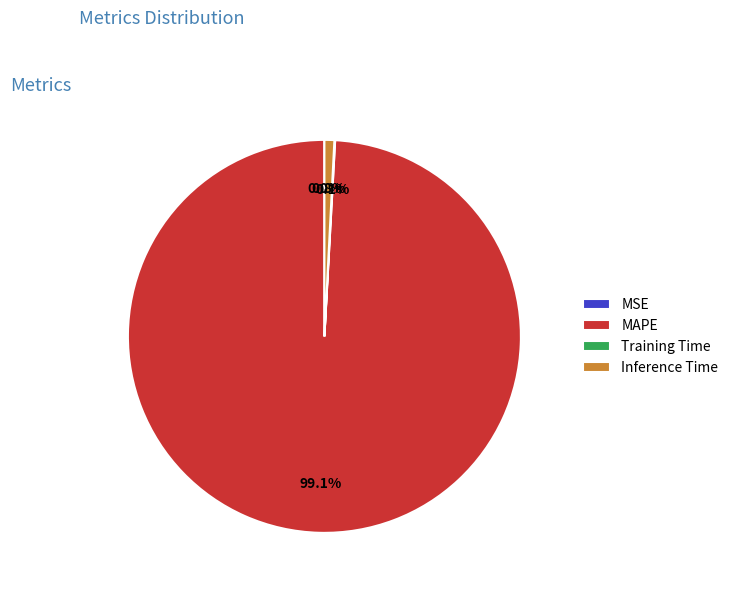

What is the largest slice in the pie chart?

MAPE